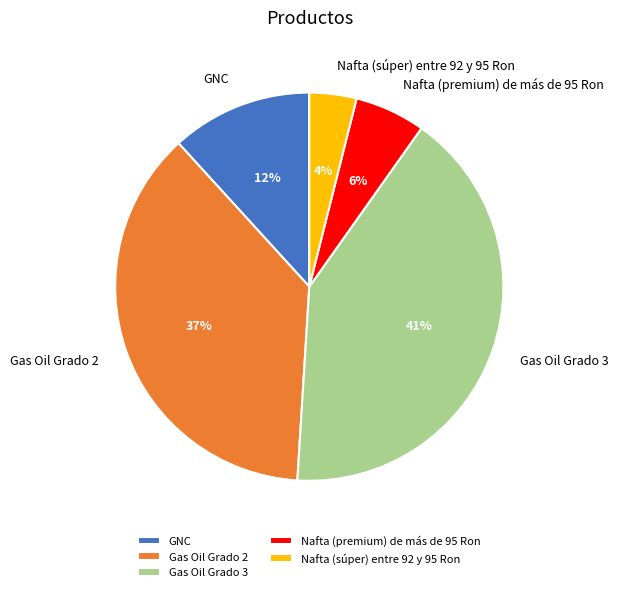

The Gas Oil Grado 2 slice represents 37% of the pie. True or false?

True